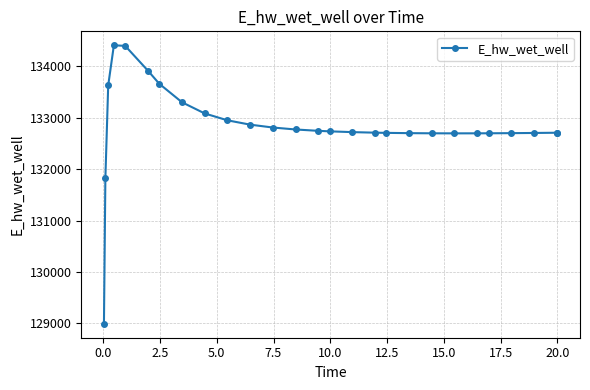

True or false: there are more than 0 points higher than both neighbors.

True